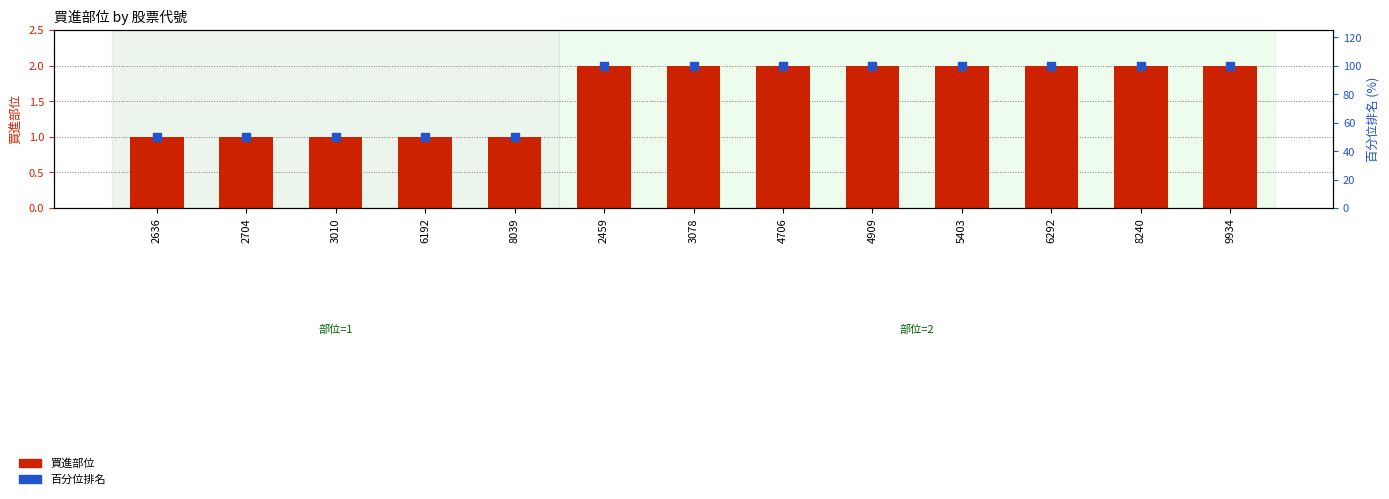

Which series has the widest spread of Y values?

百分位排名